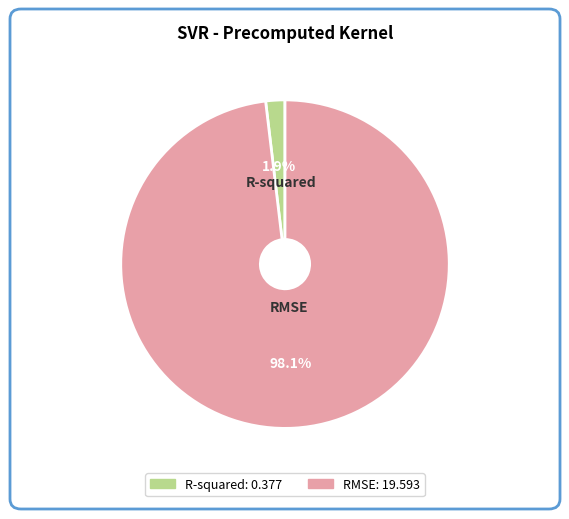

Is RMSE the majority of the pie?

Yes